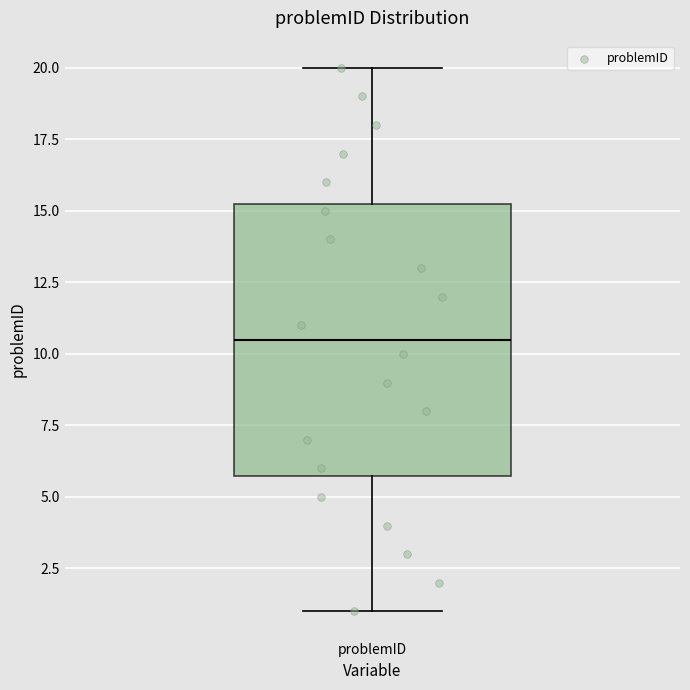

Transcribe this box plot: give where the median line is, the range the box spans, and where the two whiskers end, as read against the y-axis. The values are not printed on the chart, so give them approximately, as read against the axis.

median 10.5, box 6.0 to 15.5, whiskers 1.0 to 20.0